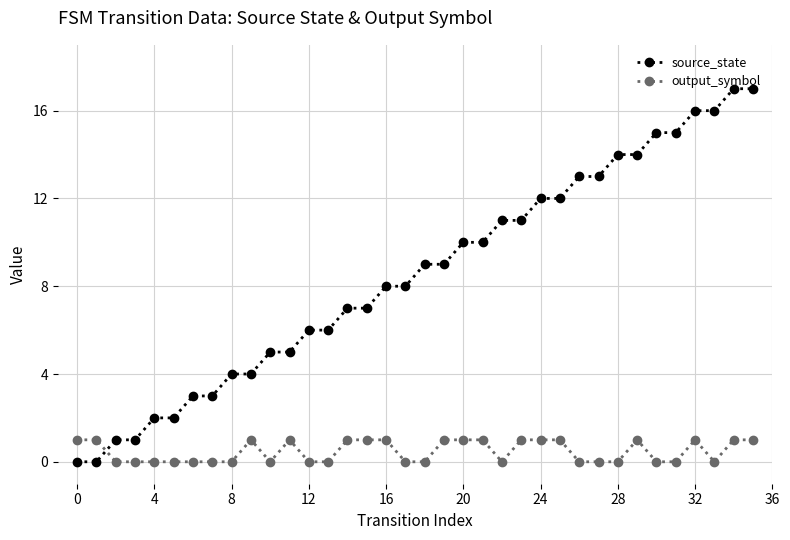

What is the difference between the maximum and minimum values in the source_state series?

17